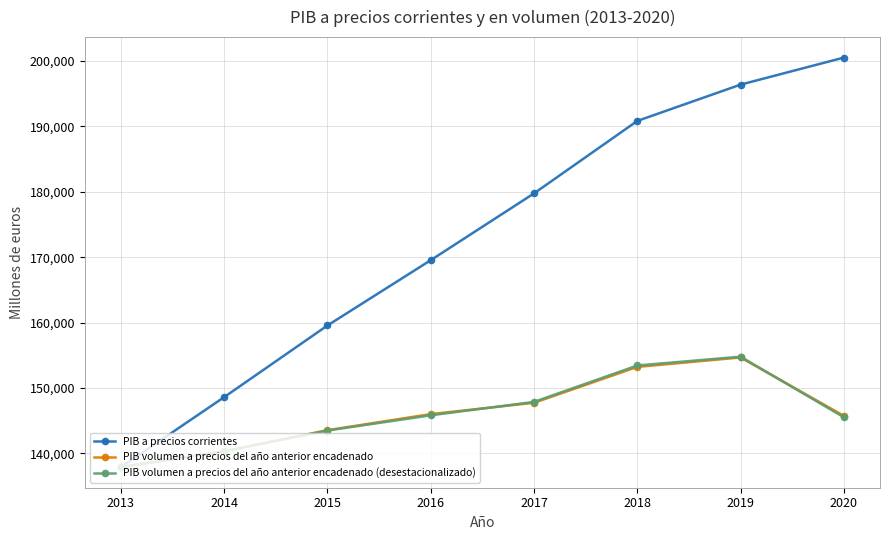

How many series are shown in this chart?

3